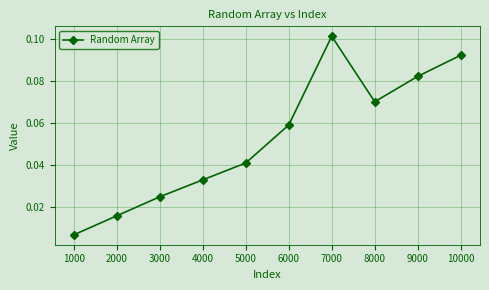

At which category does the data reach its first local valley?

8000